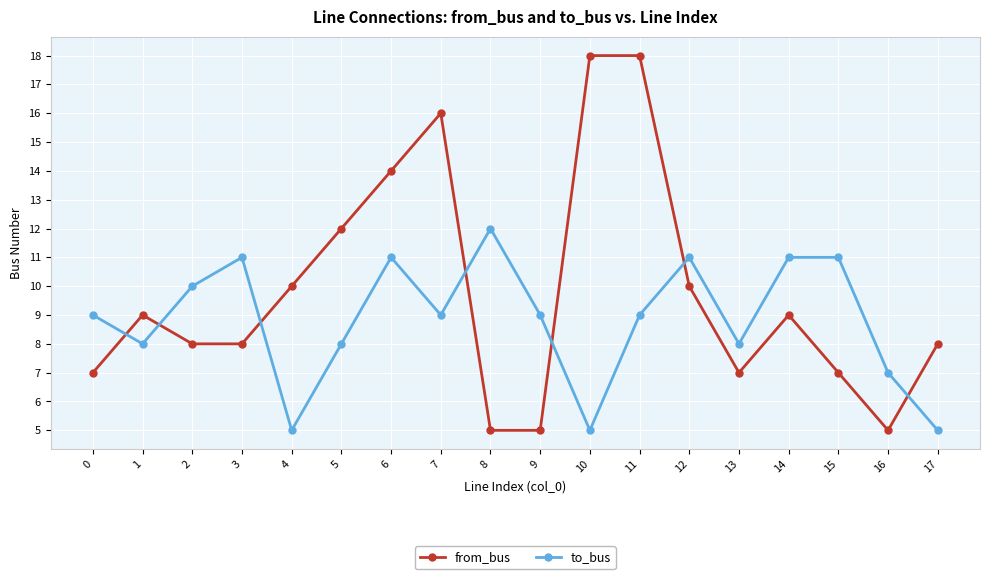

What is the lowest value of the to_bus series?

5